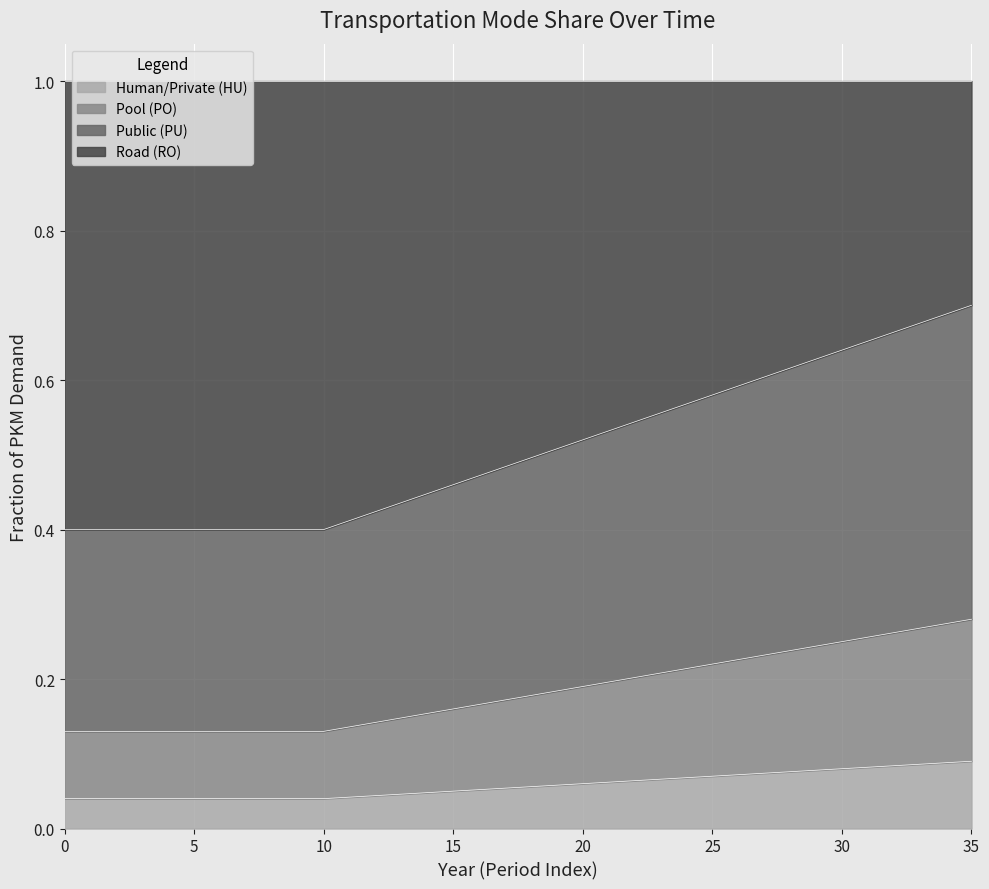

What is the total value across all series at 0?

1.0